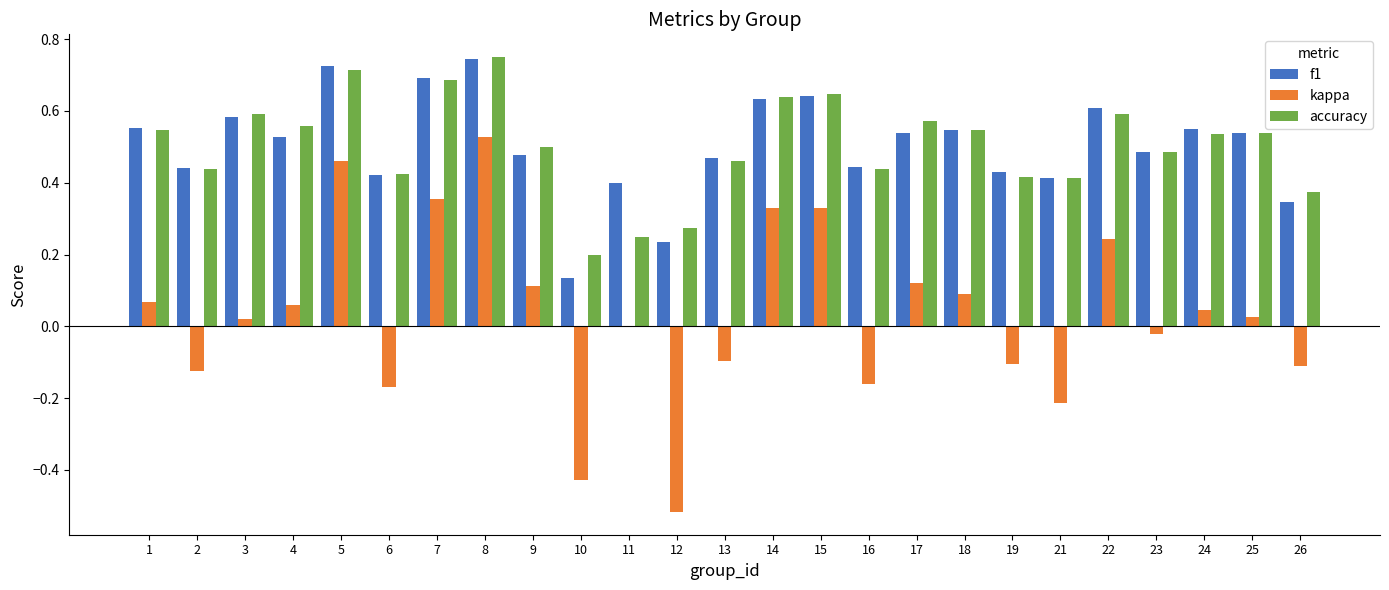

At which label does kappa reach its peak?

8